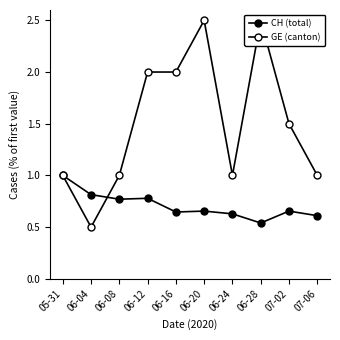

Where is GE (canton) nearest to the value 1?

05-31